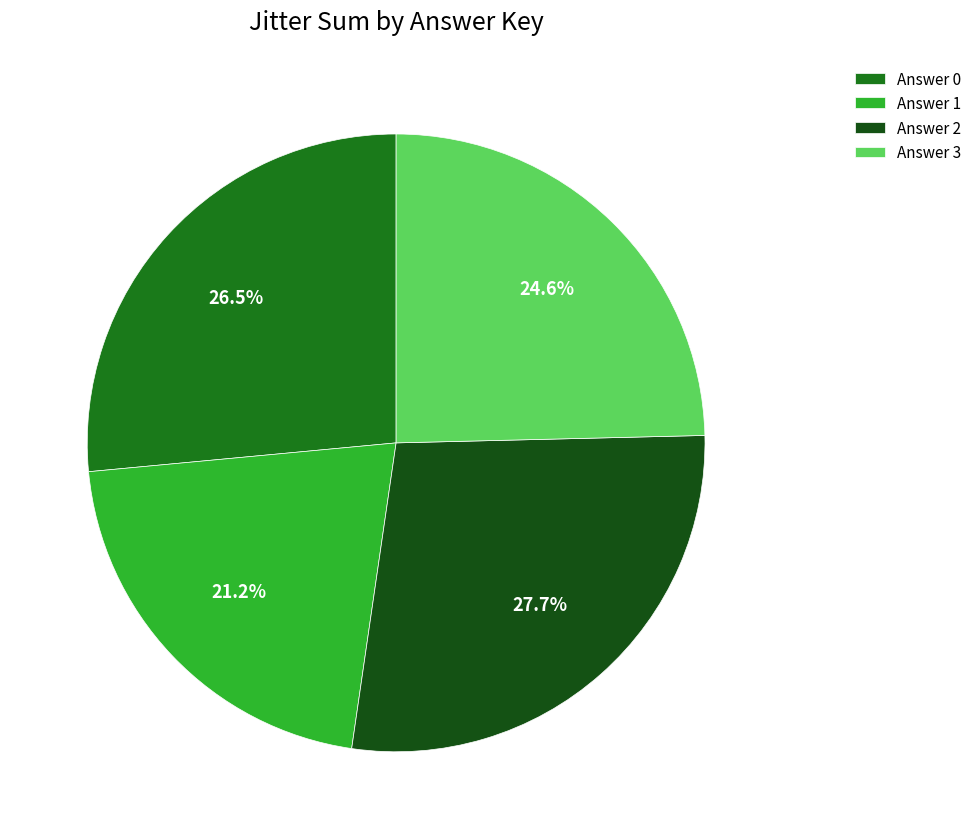

To the nearest percent, what is the difference between the largest and smallest slice percentages?

6%